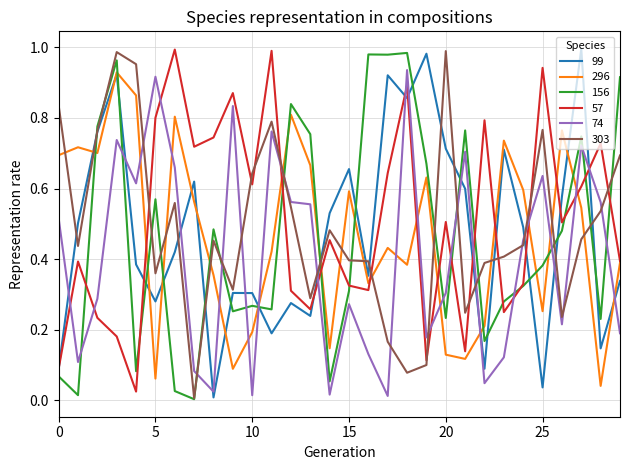

Which series ends up on top after the final intersection of 296 and 74?

296